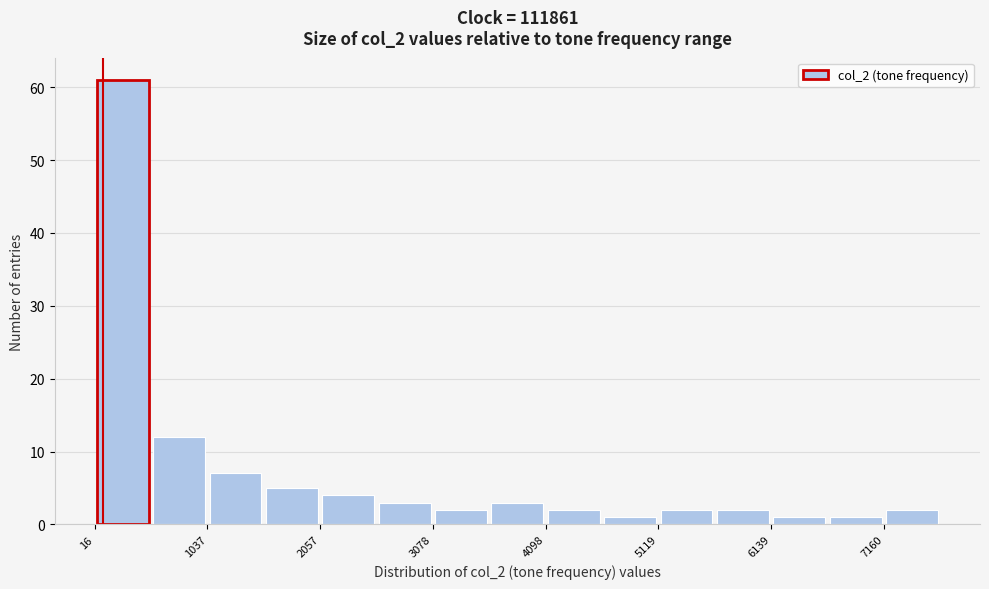

Around what value on the x-axis is the tallest bar? Give the approximate position of its centre, as read against the axis.

200